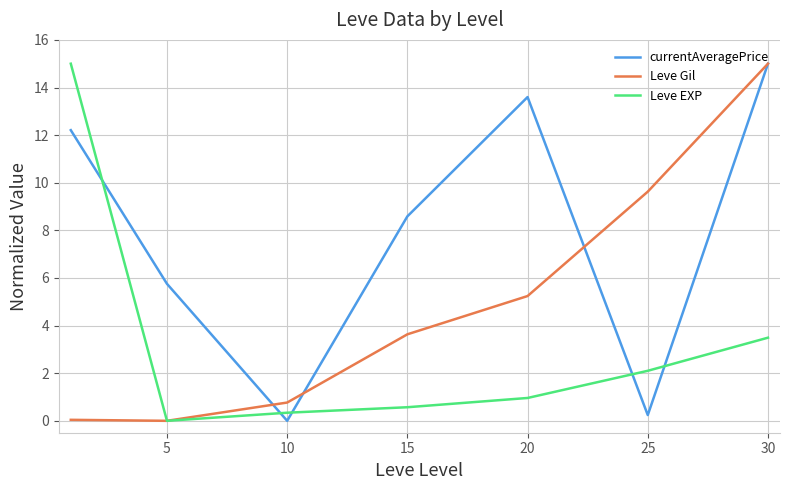

True or false: Leve Gil has more than 2 interior local peaks.

False